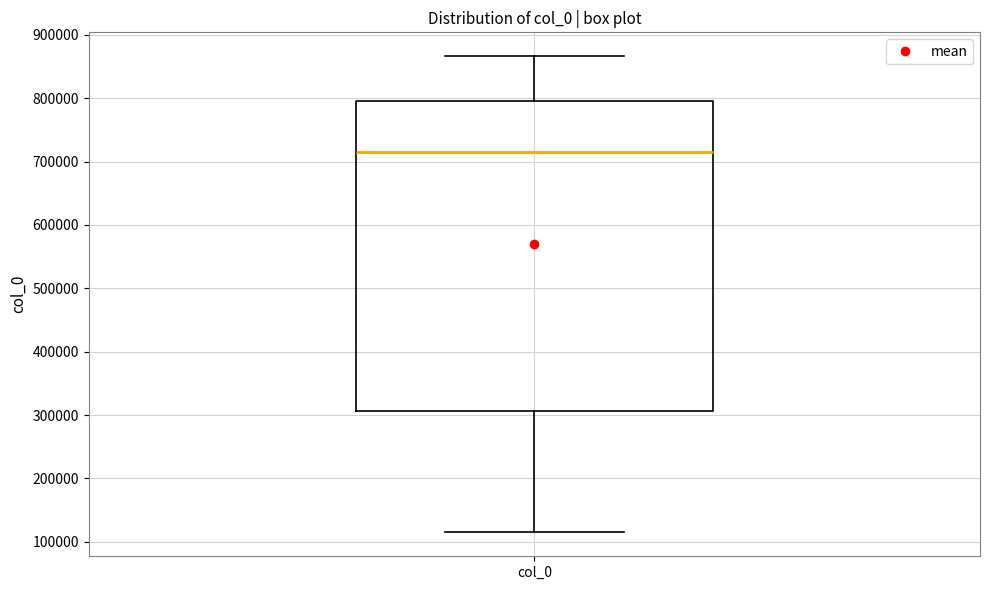

Transcribe this box plot: give where the median line is, the range the box spans, and where the two whiskers end, as read against the y-axis. The values are not printed on the chart, so give them approximately, as read against the axis.

median 720000, box 310000 to 800000, whiskers 110000 to 870000